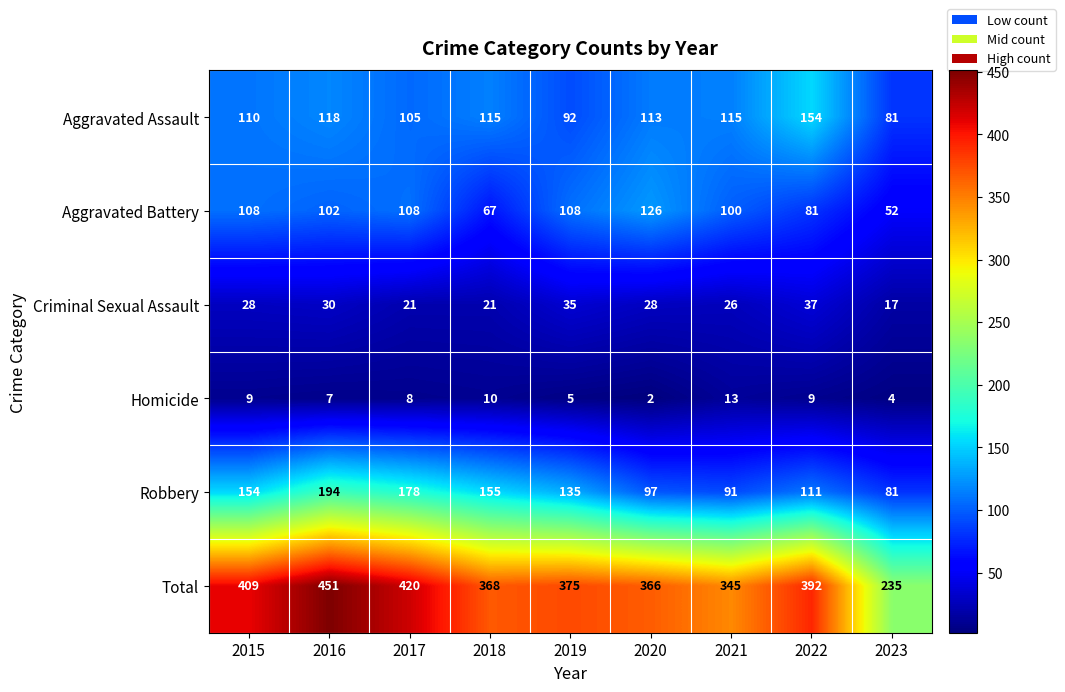

What is the difference between the highest and lowest values at 2020?

364